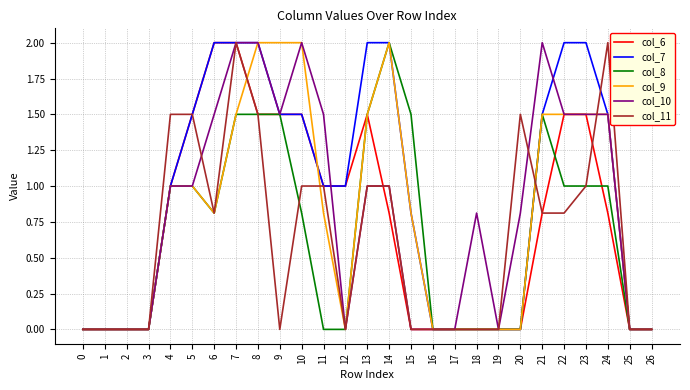

Which category has the highest value in the col_8 series?

14